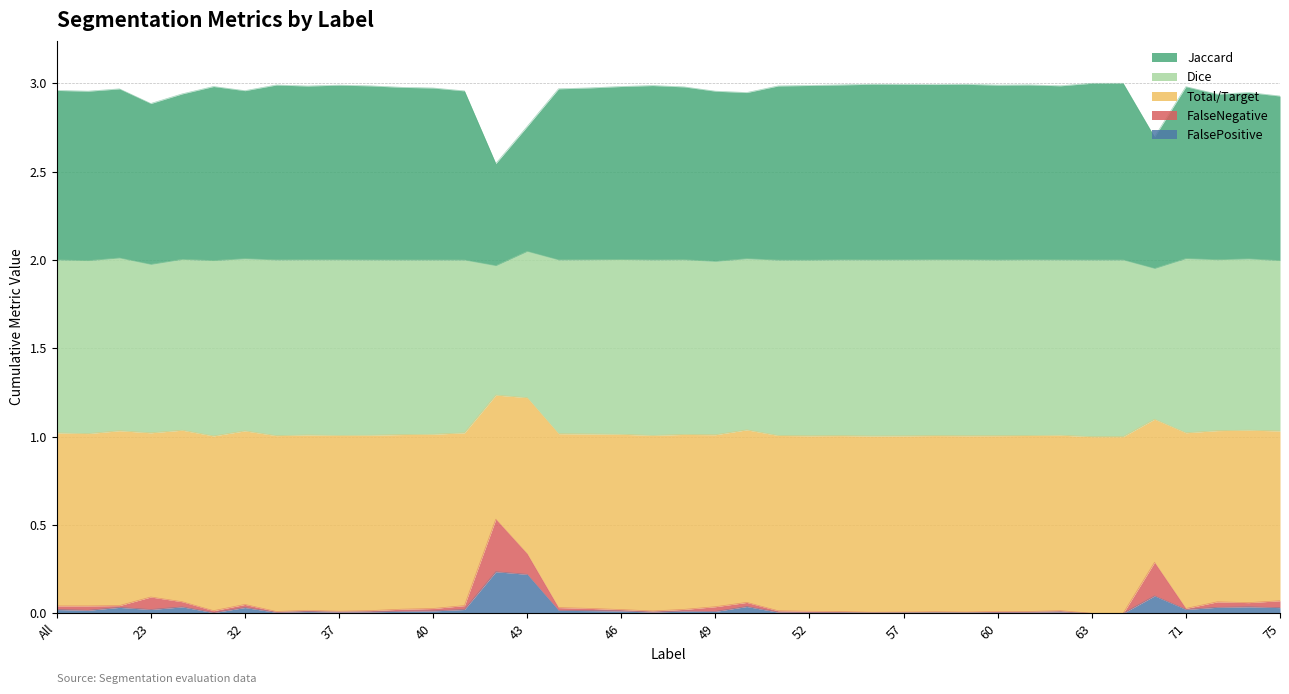

What is the label of the 35th point from the right?

31